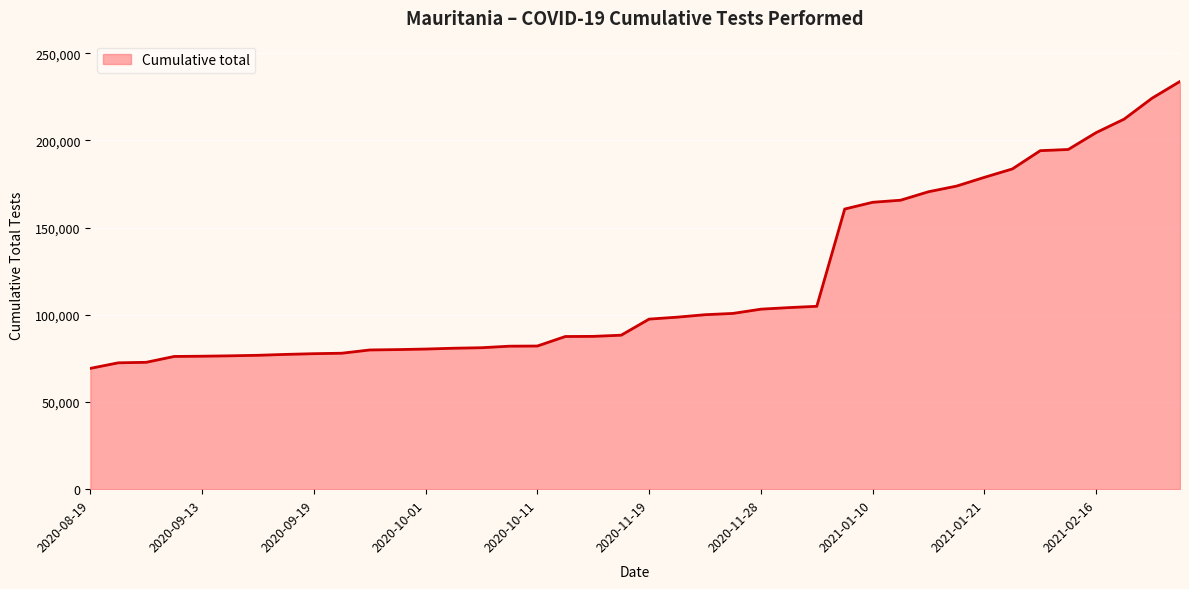

What is the greatest value displayed?

233820